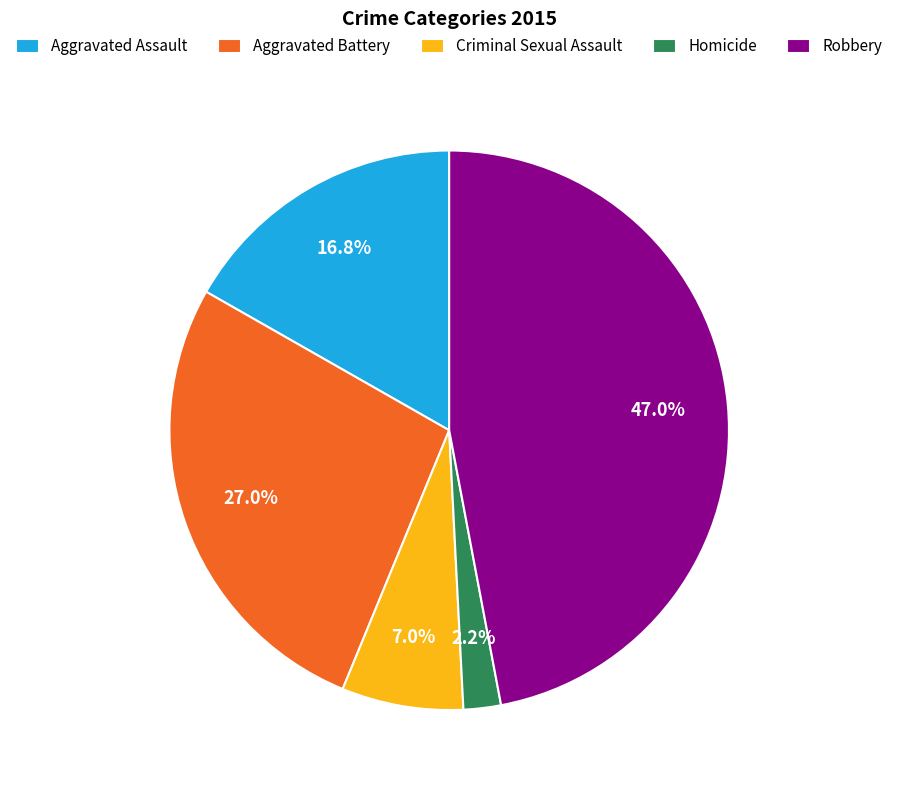

Count the number of slices in the pie.

5